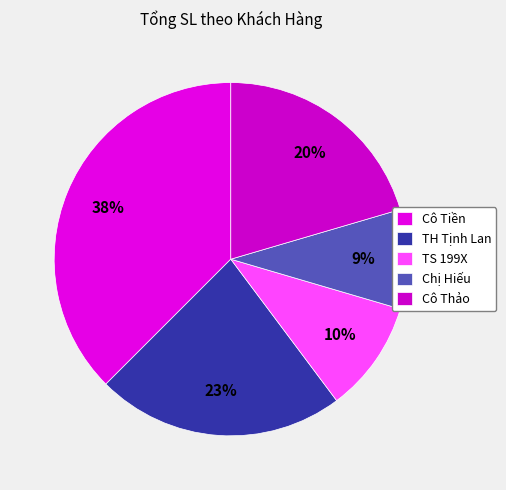

Between Cô Thảo and Chị Hiếu, which is larger?

Cô Thảo